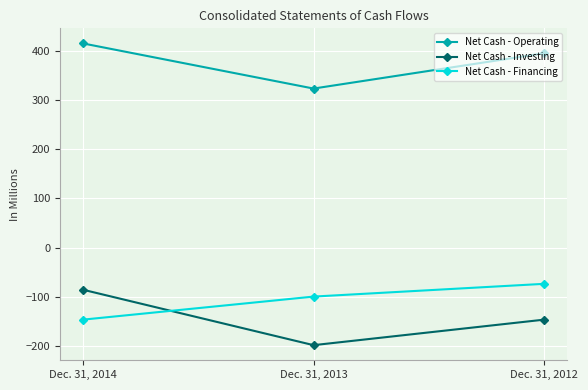

True or false: Net Cash - Operating has a value of 212 at Dec. 31, 2013.

False